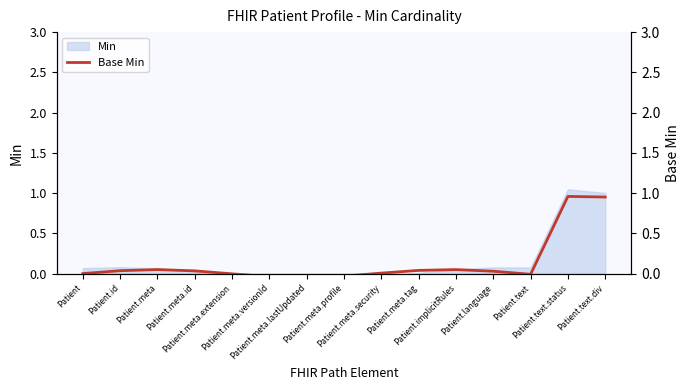

Reading left to right, extract all data points from this chart.

Patient=0.0	Patient.id=0.0	Patient.meta=0.0	Patient.meta.id=0.0	Patient.meta.extension=-0.0	Patient.meta.versionId=-0.0	Patient.meta.lastUpdated=-0.0	Patient.meta.profile=-0.0	Patient.meta.security=0.0	Patient.meta.tag=0.0	Patient.implicitRules=0.0	Patient.language=0.0	Patient.text=-0.0	Patient.text.status=1.0	Patient.text.div=1.0